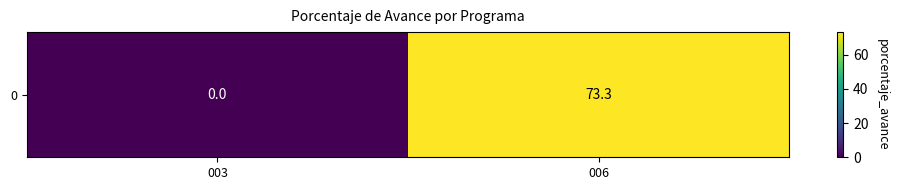

What is the difference between the maximum and minimum values?

73.3